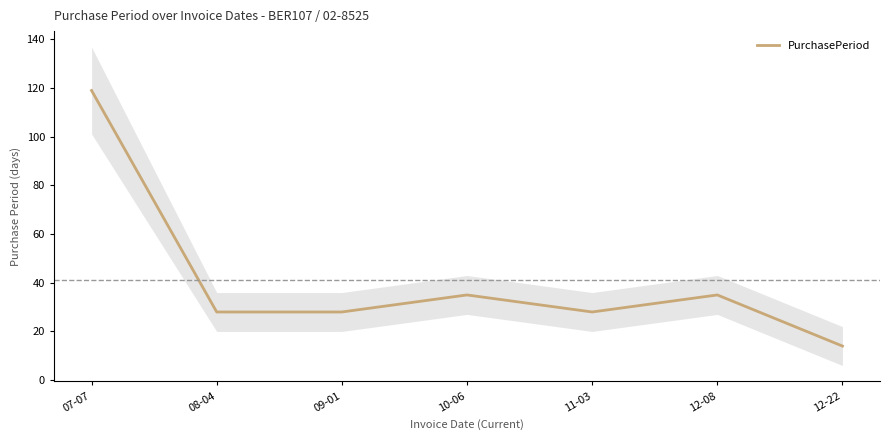

Reading left to right, extract all data points from this chart.

119	28	28	35	28	35	14